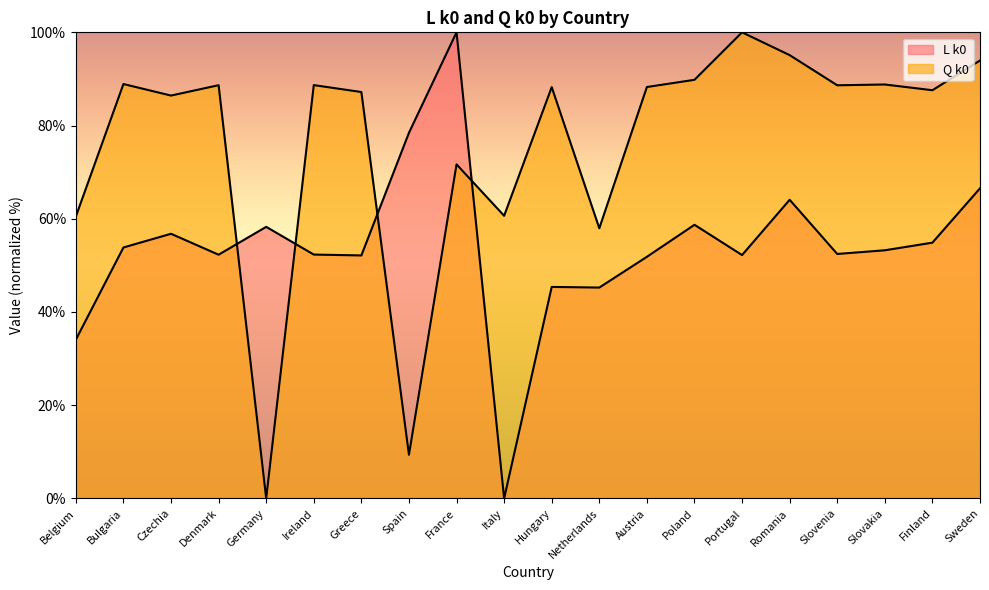

Is it true that L k0 equals 90.9 at Denmark?

False